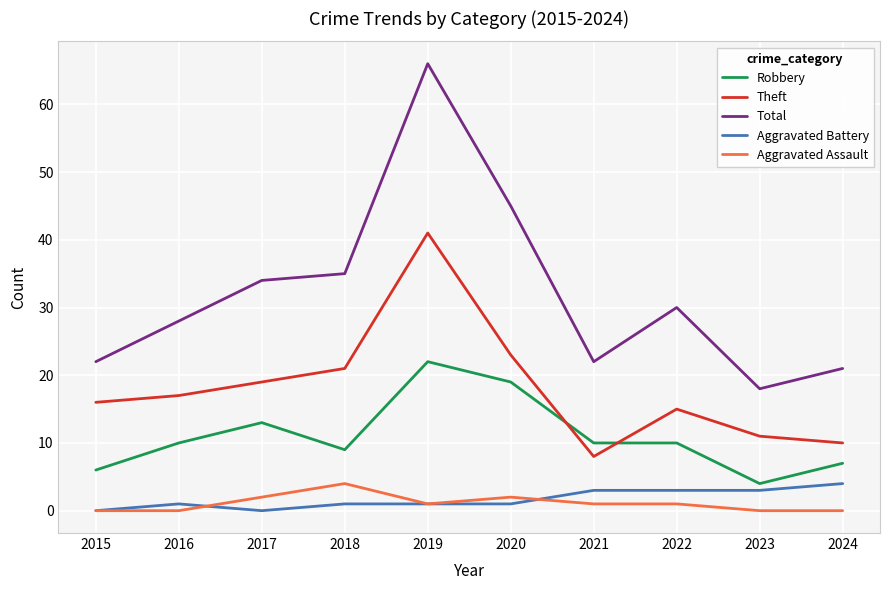

What is the approximate value of Theft at 2024?

10